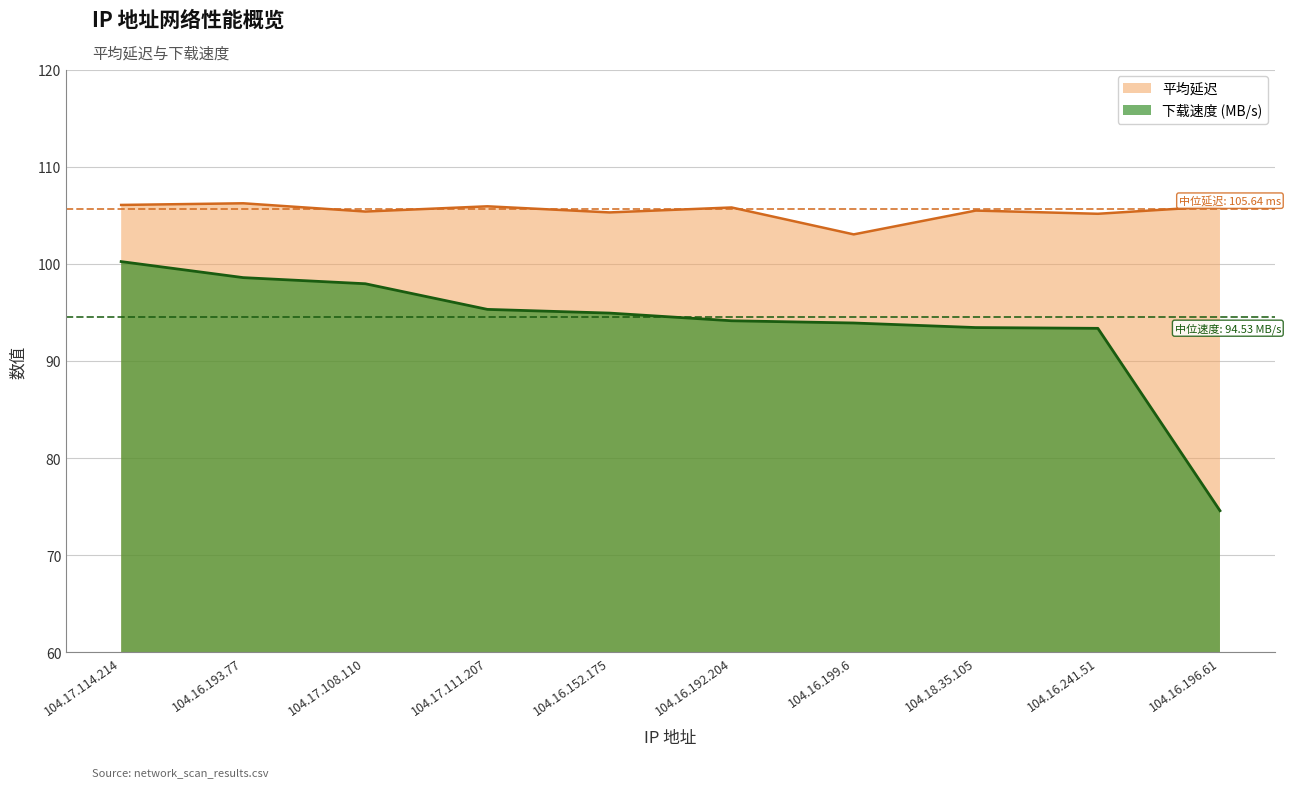

At which label does 平均延迟 first exceed 105?

104.17.114.214